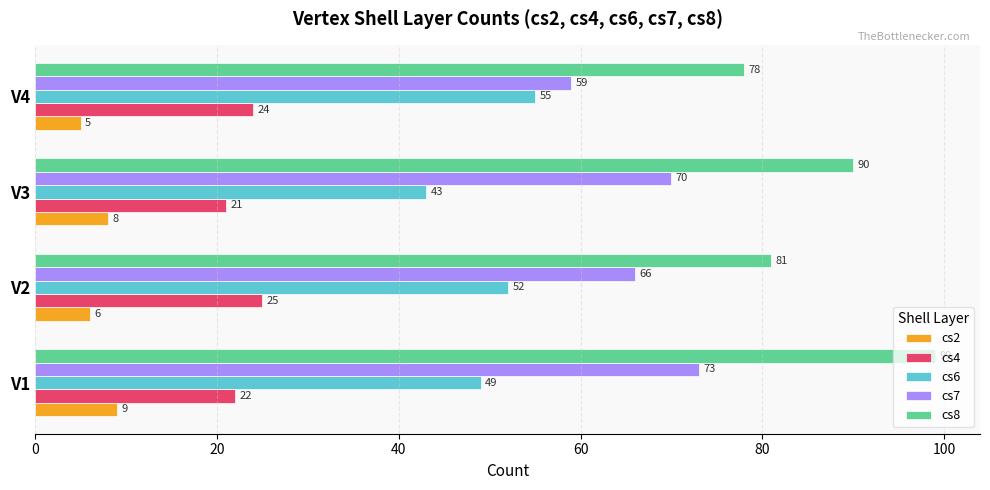

The value of cs6 at V2 is 85. True or false?

False